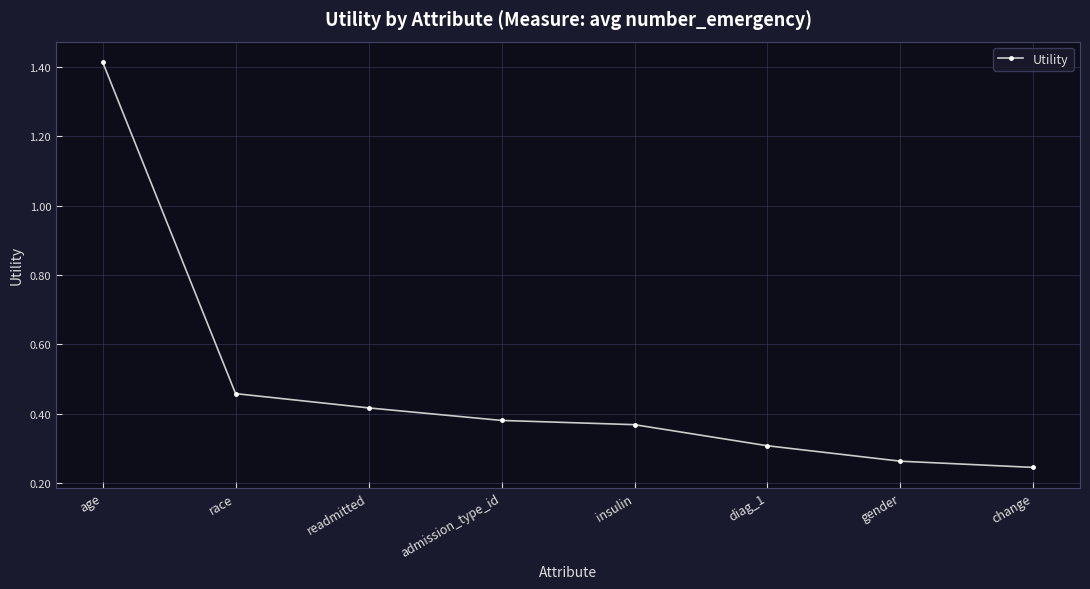

Is it true that the value at race is 0.3?

False